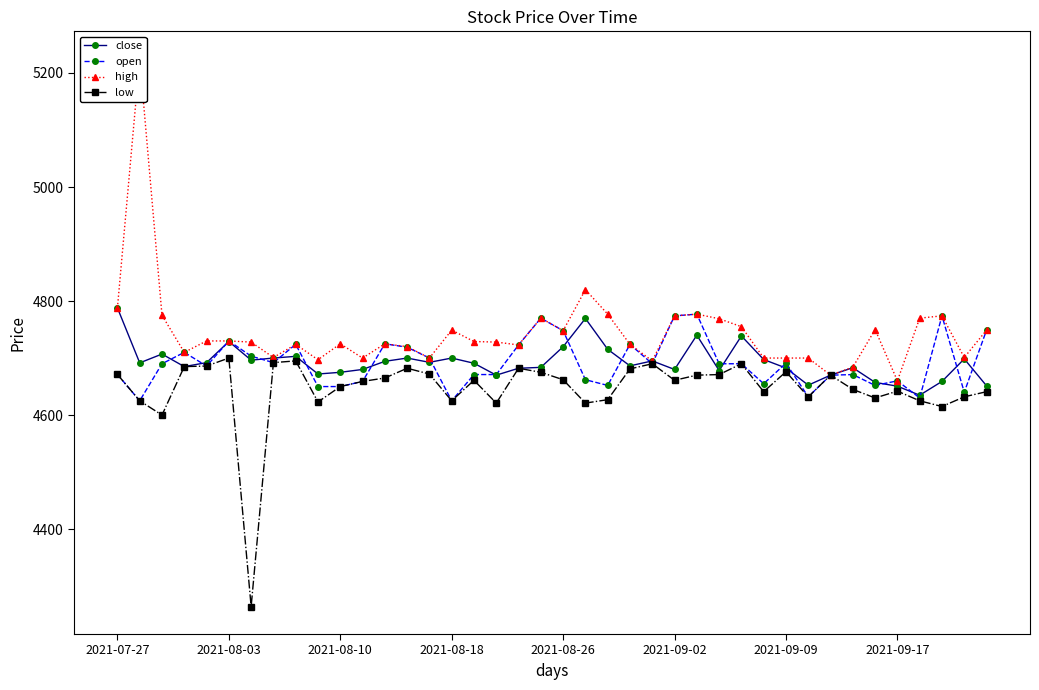

True or false: open and close cross at least once.

True